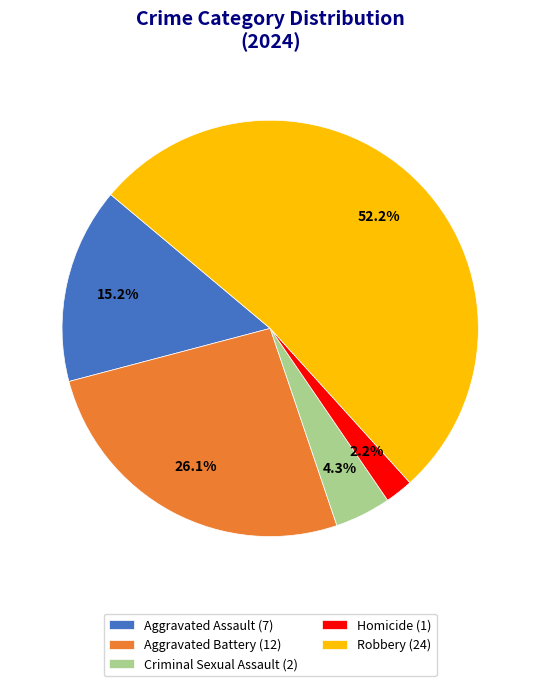

The Aggravated Battery slice represents 38% of the pie. True or false?

False